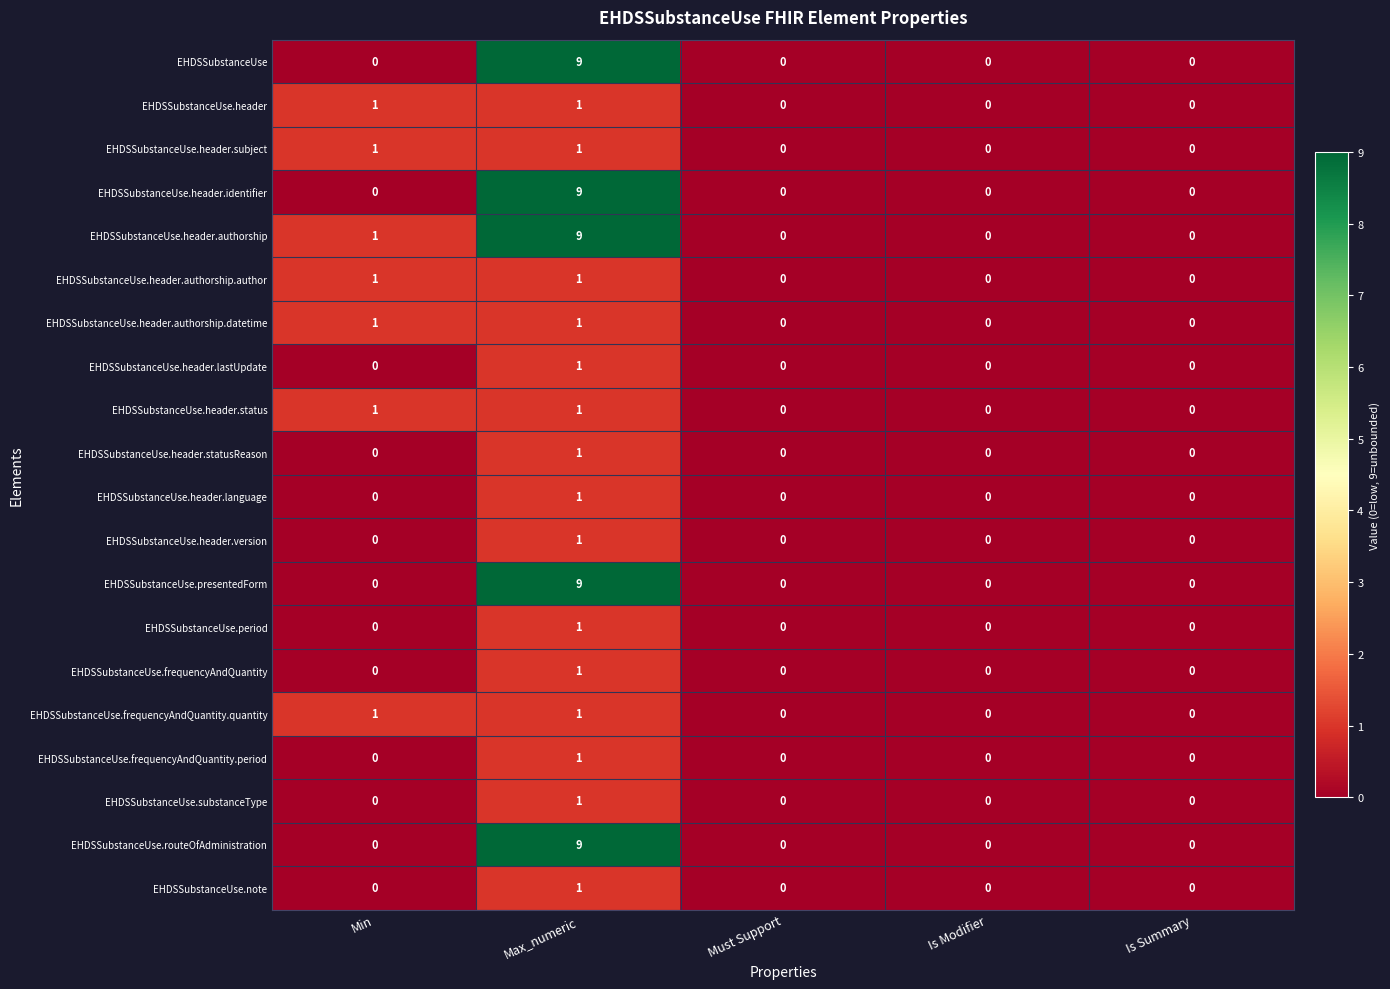

How many series are shown in this chart?

20